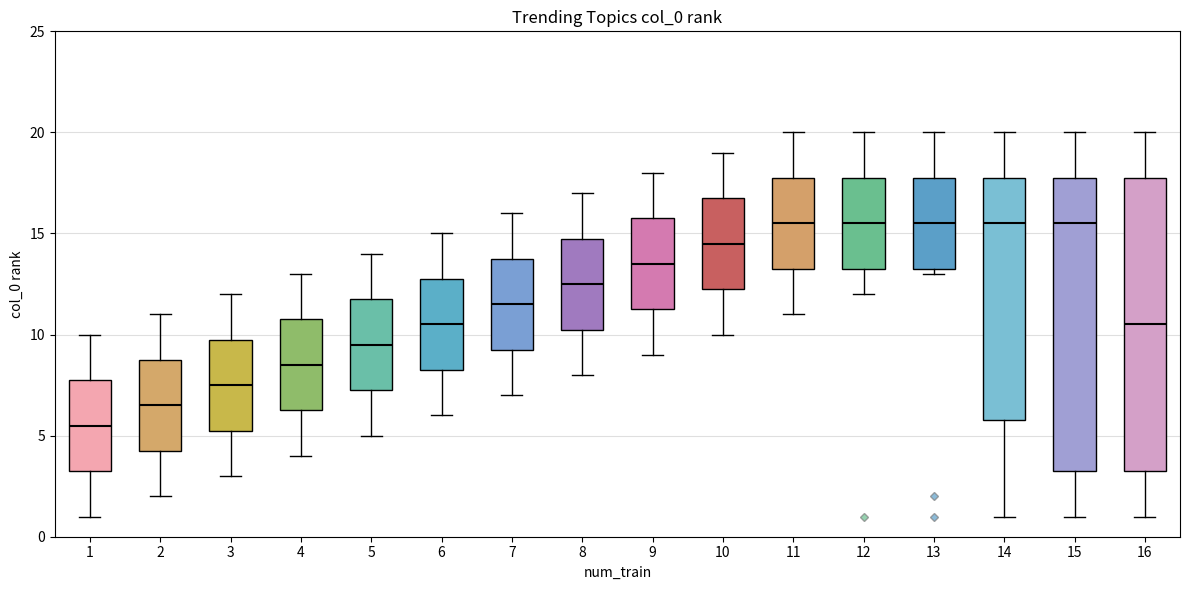

Where does the upper whisker of the box at x = 1 end on the y-axis? The values are not printed on the chart, so give them approximately, as read against the axis.

10.0